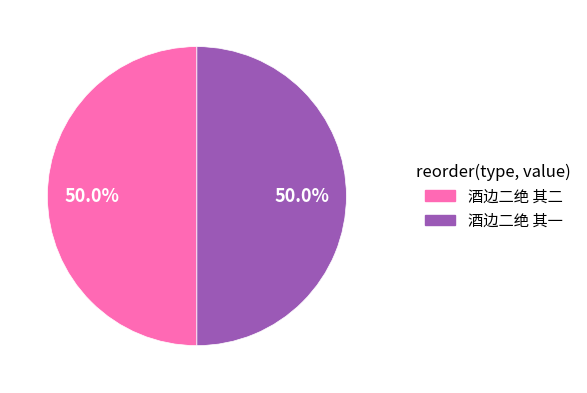

Approximately how many times larger is the value at 酒边二绝 其一 compared to 酒边二绝 其二?

1.0